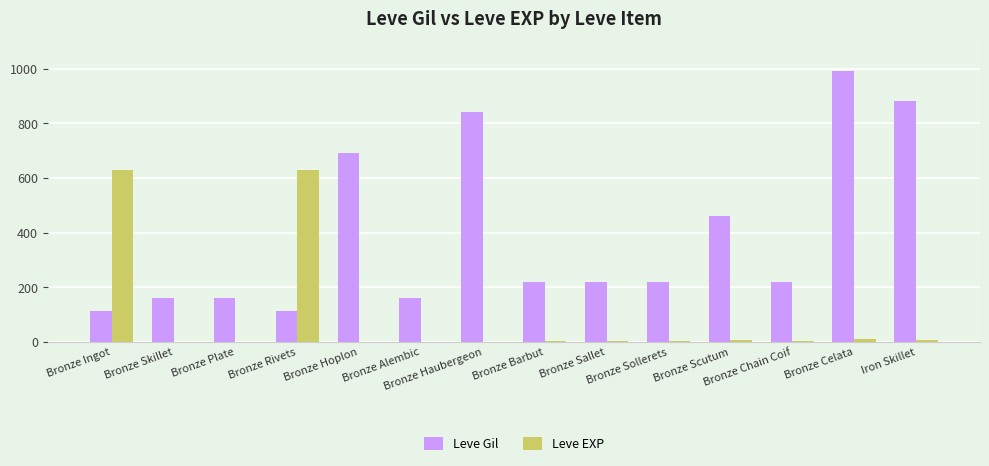

What is the sum of all Leve EXP values?

1308